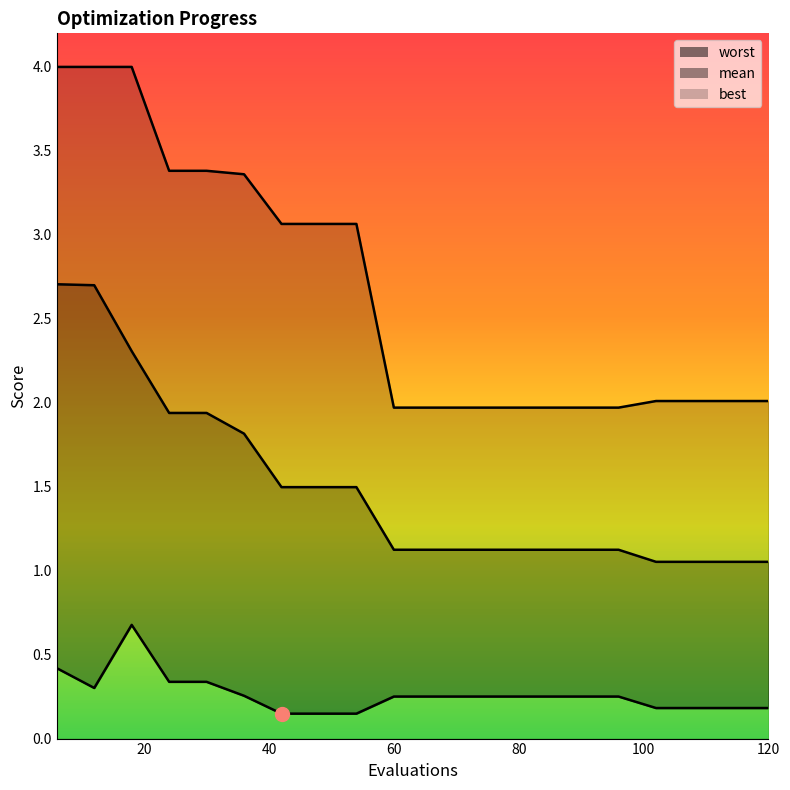

What is the value of the worst point at the 16th from the left?

2.0